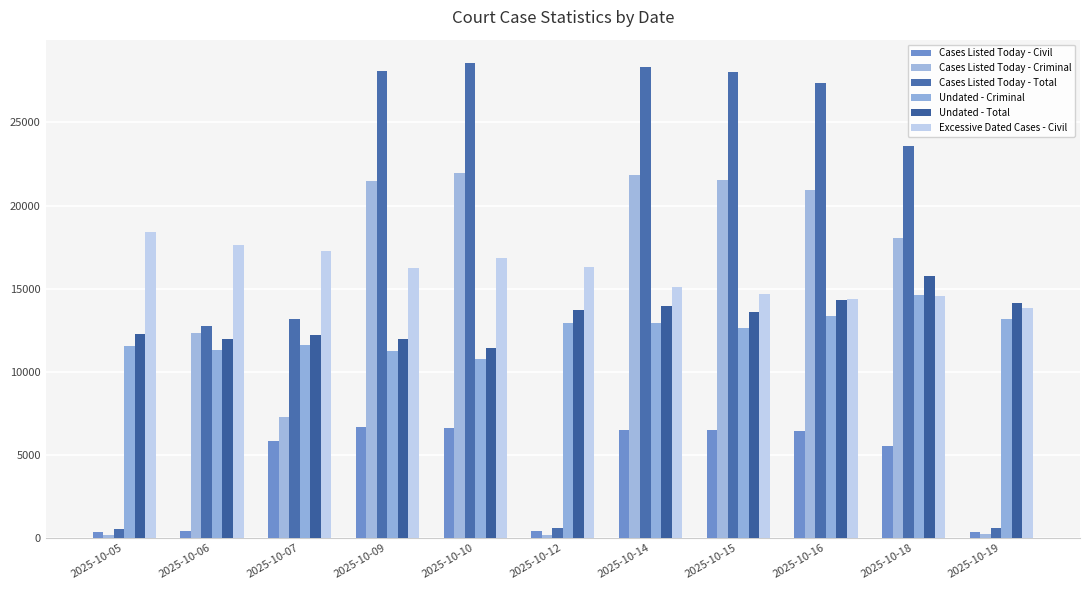

Reading left to right, transcribe all the data shown in this chart.

Cases Listed Today - Civil: 373	423	5849	6660	6594	411	6479	6492	6458	5536	374
Cases Listed Today - Criminal: 159	12310	7304	21454	21957	162	21827	21534	20918	18040	221
Cases Listed Today - Total: 532	12733	13153	28114	28551	573	28306	28026	27376	23576	595
Undated - Criminal: 11536	11280	11581	11276	10780	12950	12949	12617	13382	14640	13171
Undated - Total: 12249	11993	12187	11954	11411	13696	13924	13583	14334	15749	14119
Excessive Dated Cases - Civil: 18430	17625	17288	16257	16834	16287	15111	14670	14354	14555	13804